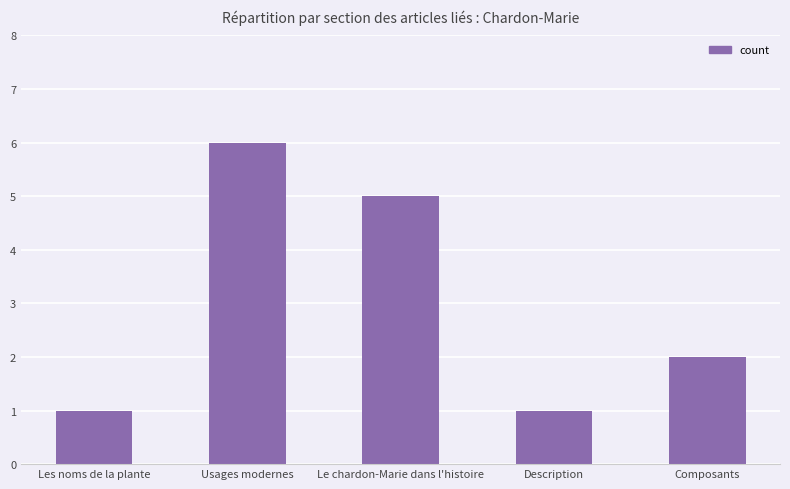

Are the bars horizontal?

No